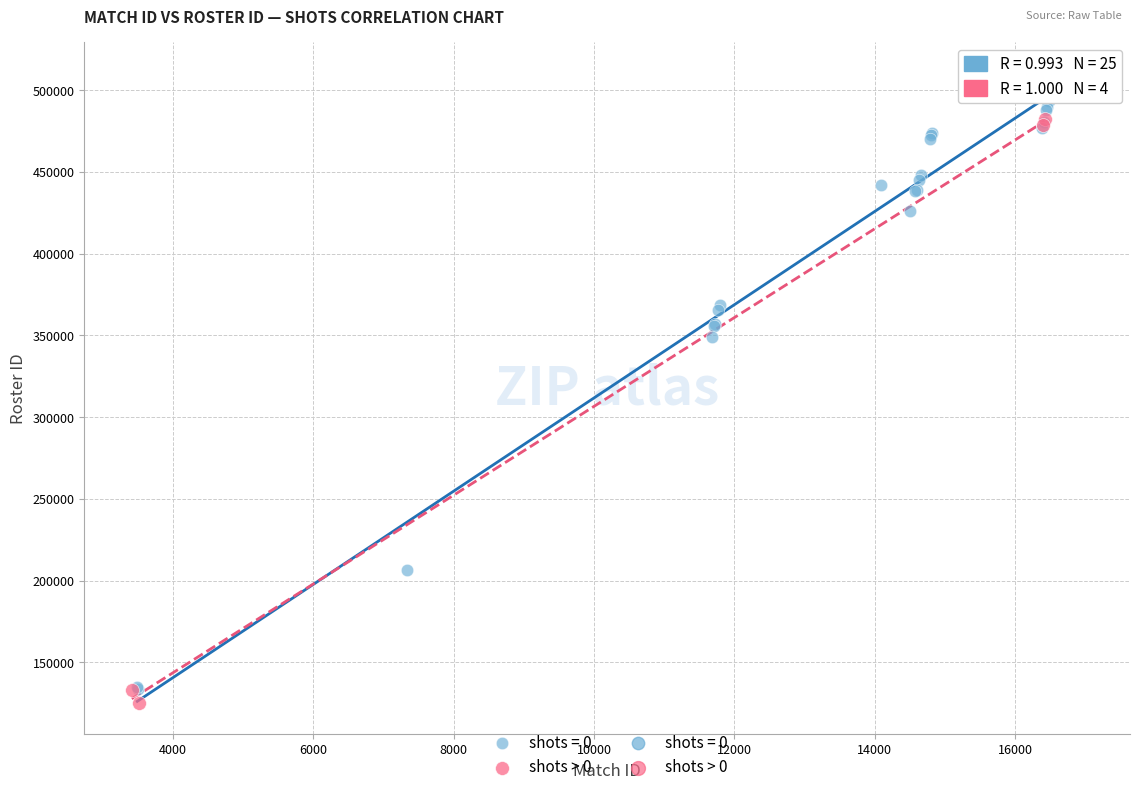

Which series reaches the maximum Y coordinate?

shots = 0